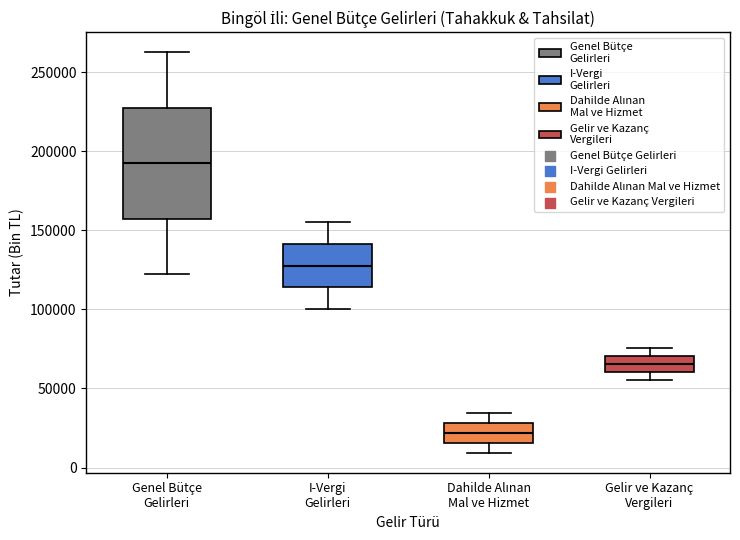

Reading left to right, transcribe this box plot: for each box, give where its median line is, the range the box spans, and where its two whiskers end, as read against the y-axis. The values are not printed on the chart, so give them approximately, as read against the axis.

Genel Bütçe Gelirleri: median 195000, box 155000 to 230000, whiskers 120000 to 265000
I-Vergi Gelirleri: median 130000, box 115000 to 140000, whiskers 100000 to 155000
Dahilde Alınan Mal ve Hizmet: median 20000, box 15000 to 30000, whiskers 10000 to 35000
Gelir ve Kazanç Vergileri: median 65000, box 60000 to 70000, whiskers 55000 to 75000